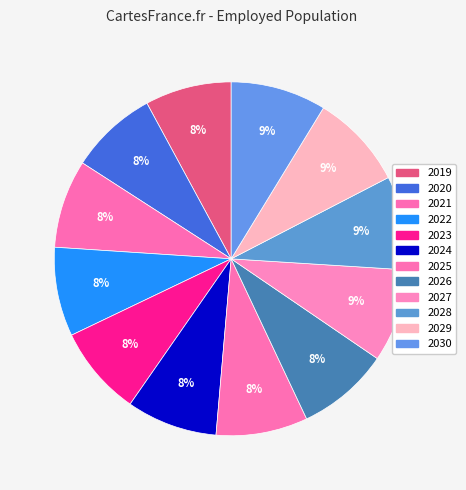

How many slices are in this pie chart?

12